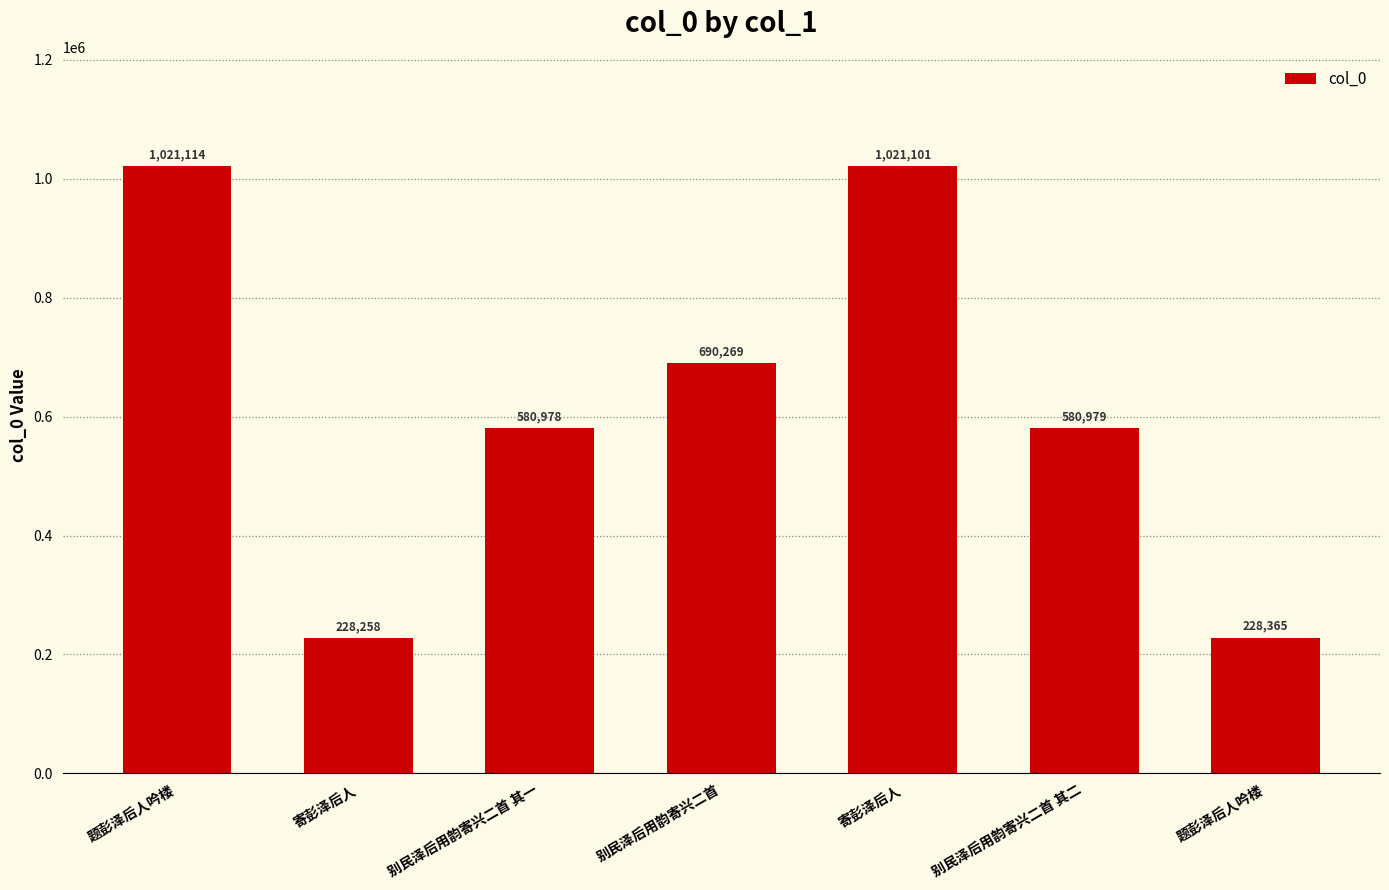

What is the smallest value displayed?

228258